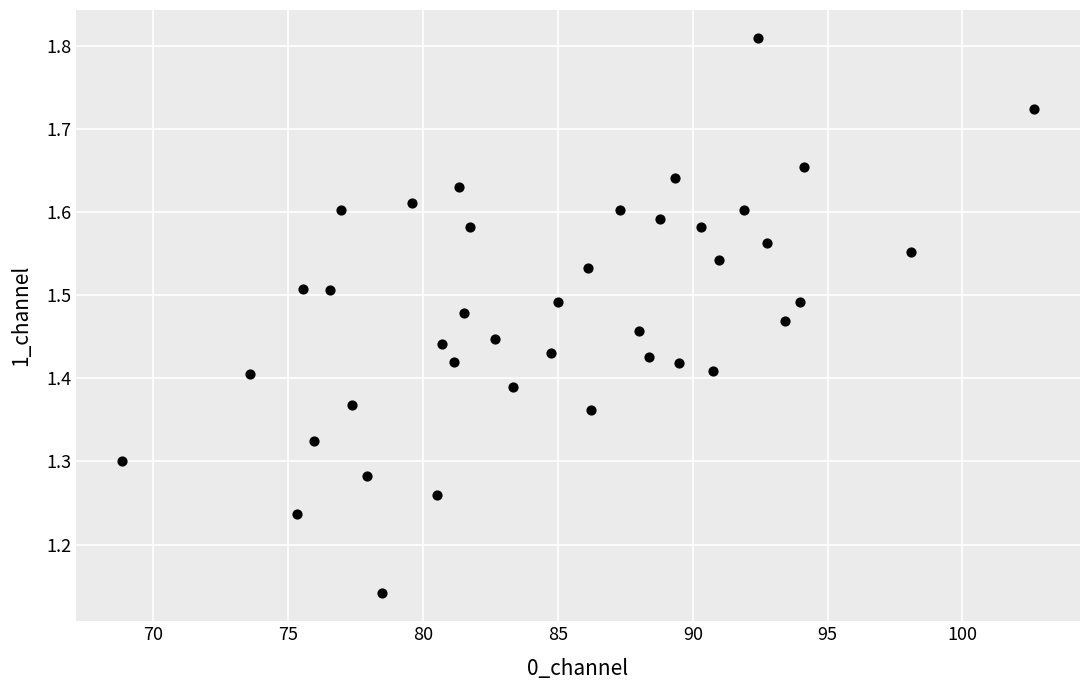

What is the range of X values (max minus min)?

33.8